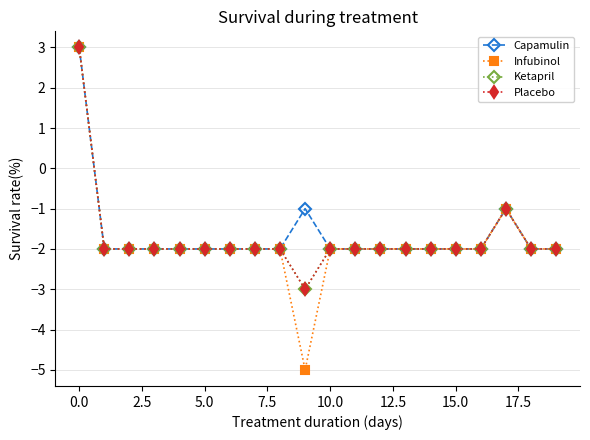

Does the chart have visible grid lines?

Yes